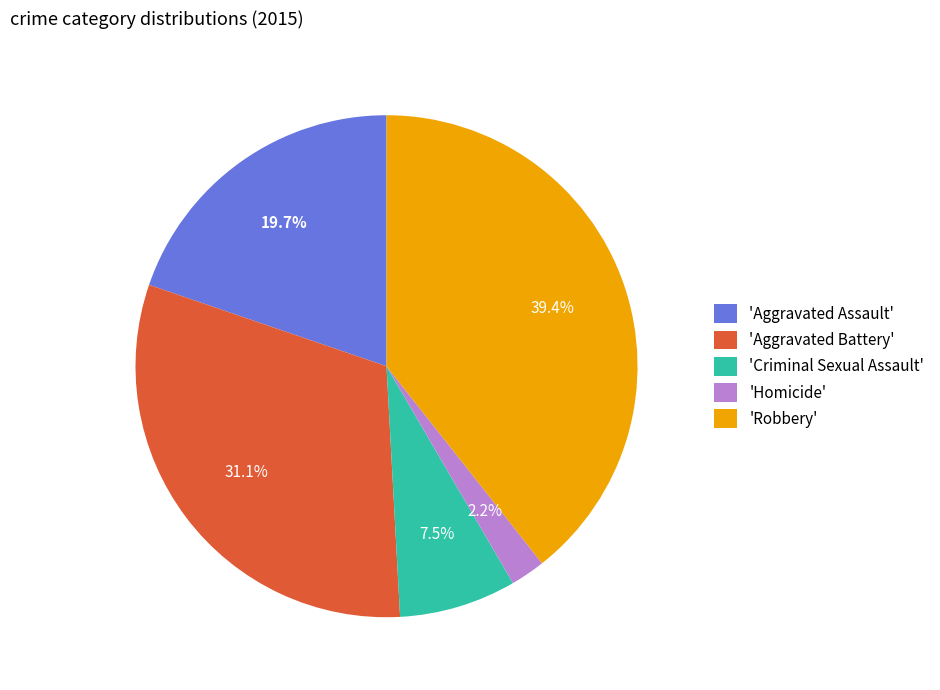

Which slice is the largest?

'Robbery'